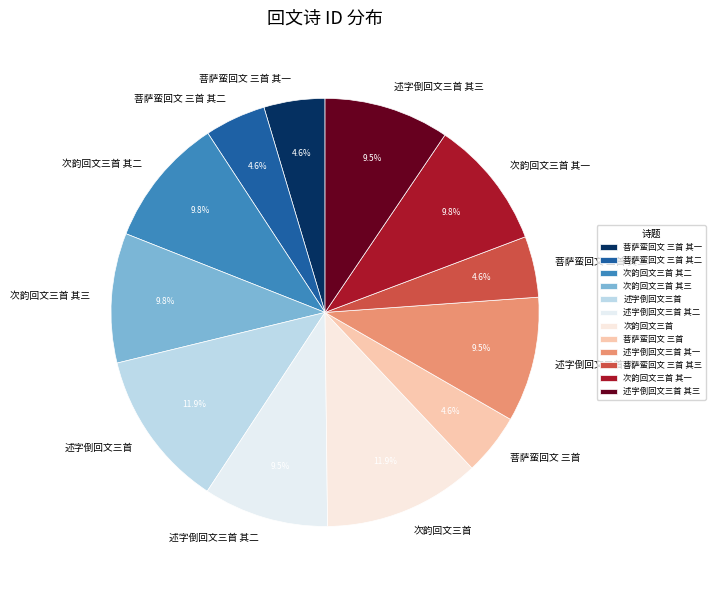

Combined, do 次韵回文三首 其三 and 述字倒回文三首 其二 account for over 50%?

No